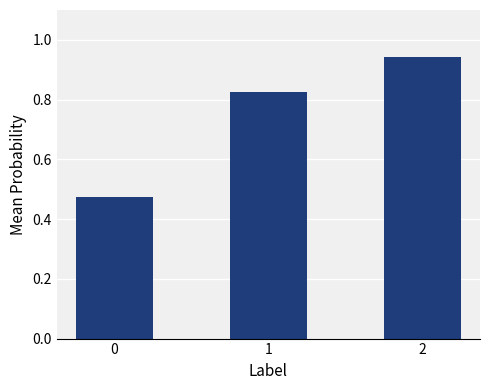

How many values are between 0 and 1?

3